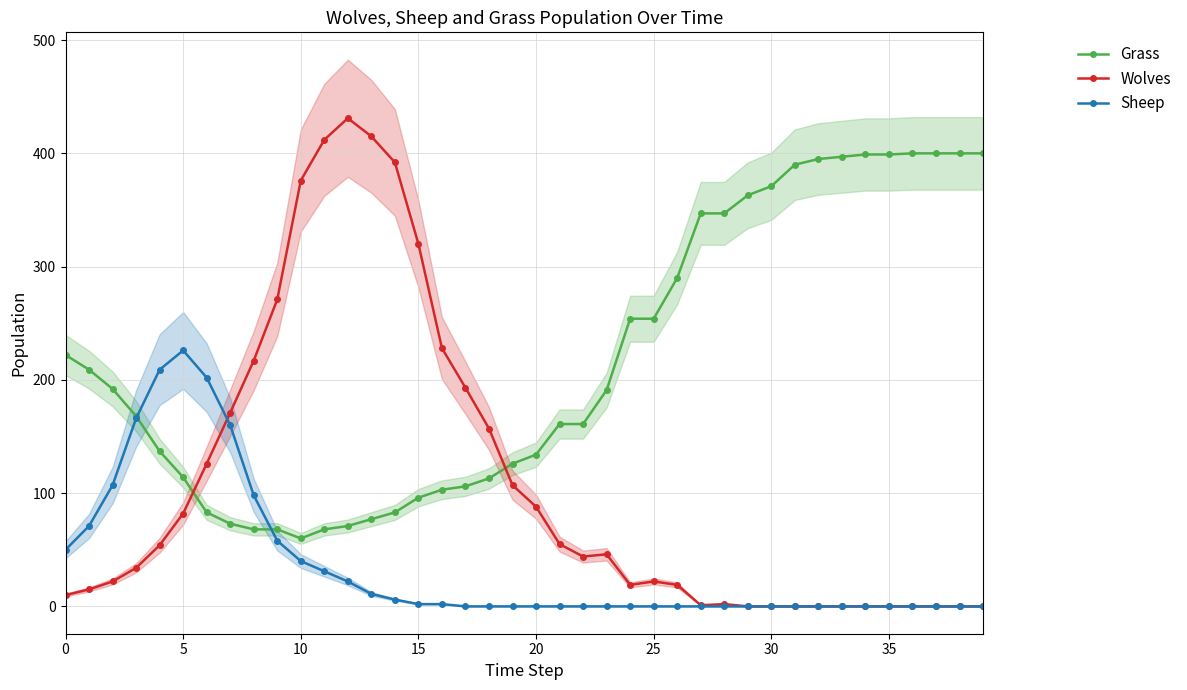

True or false: Wolves and Grass intersect in this chart.

True